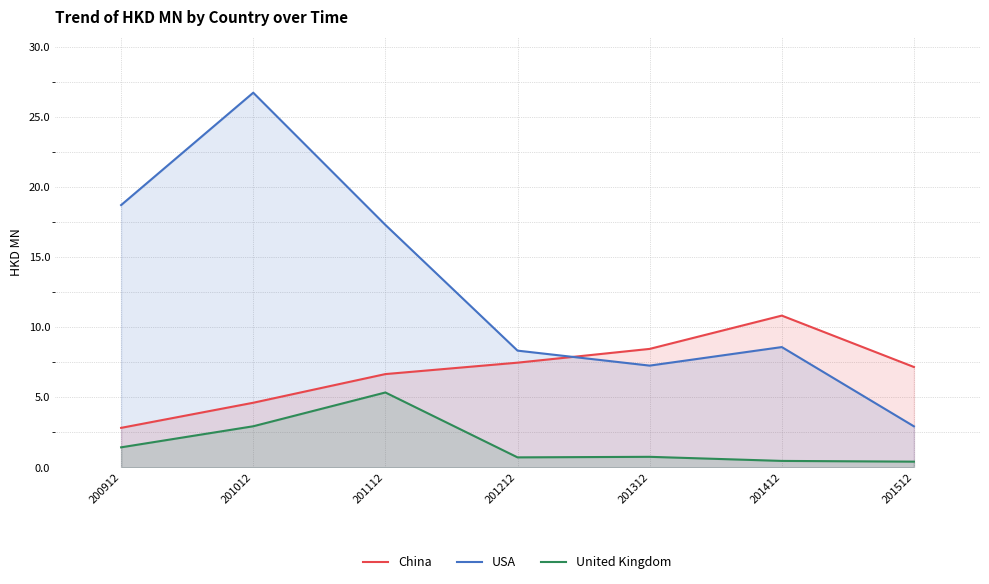

What is the value of the United Kingdom point at the 6th from the left?

0.5